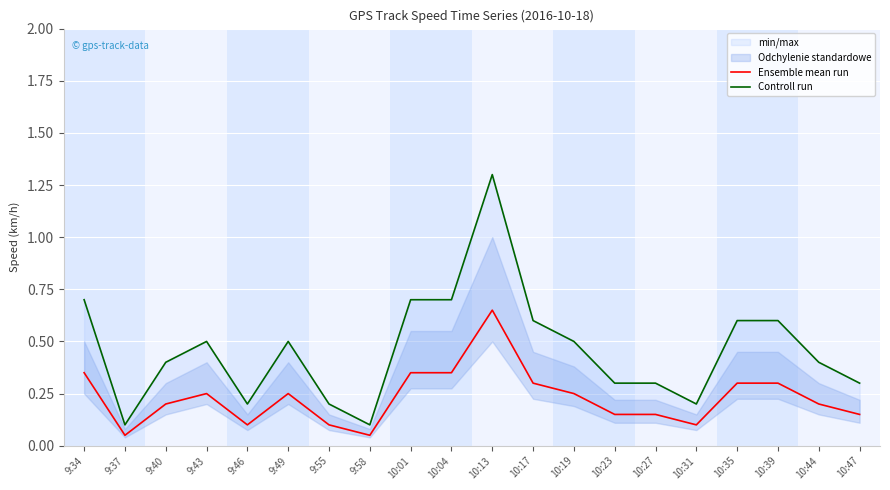

True or false: Controll run and Ensemble mean run cross at least once.

False